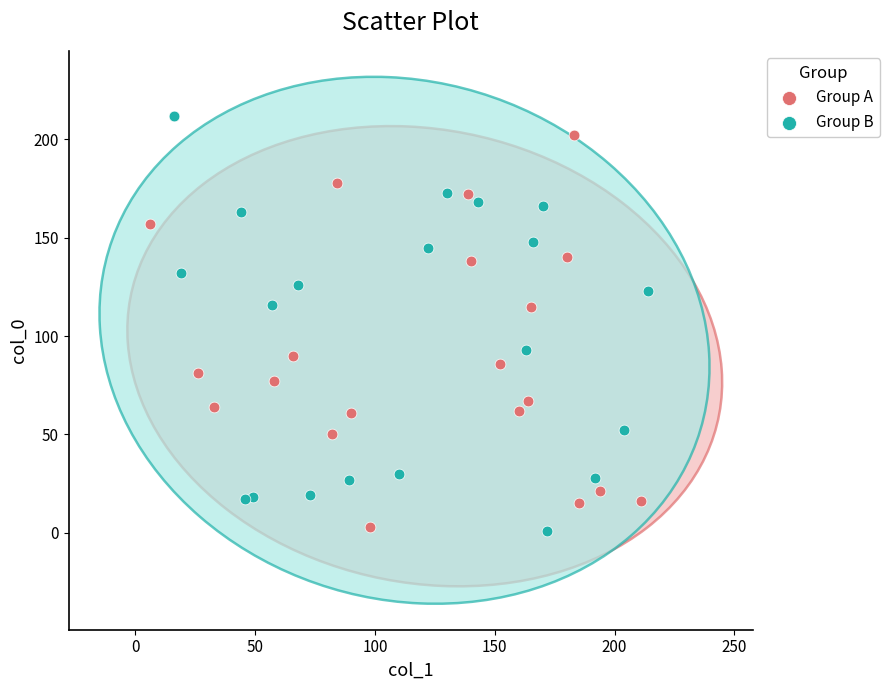

Which series has the widest spread of Y values?

Group B